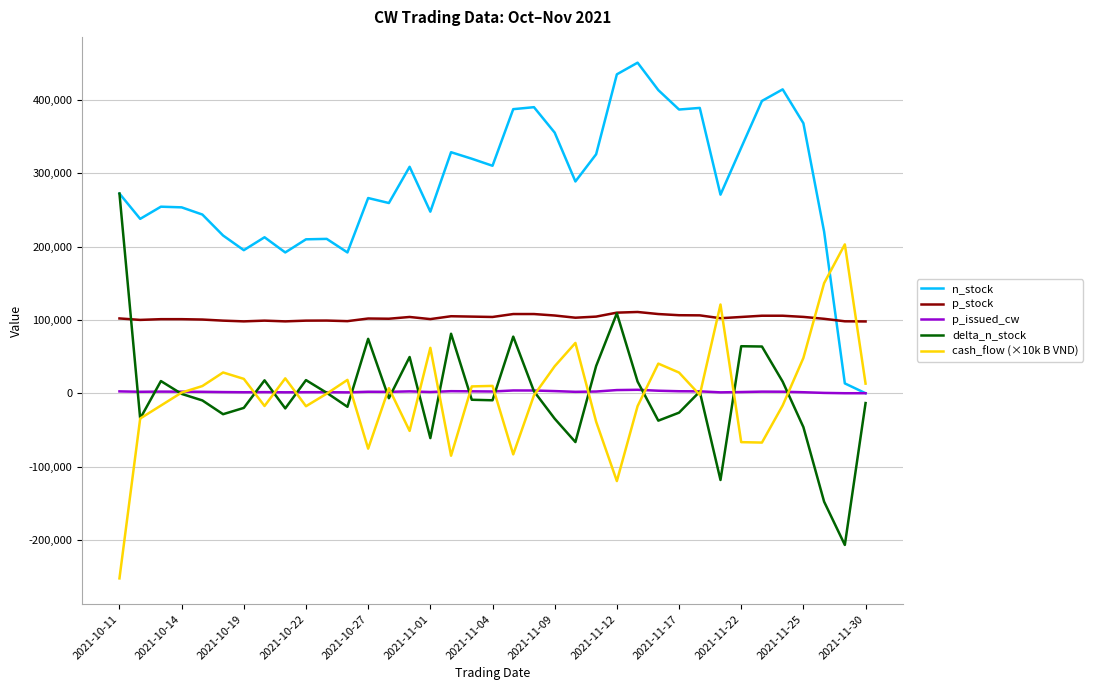

Which series ends up on top after the final intersection of p_issued_cw and delta_n_stock?

p_issued_cw